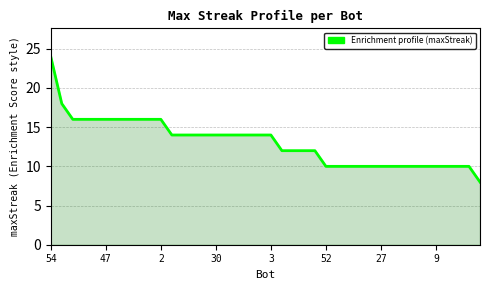

What is the difference between the maximum and minimum values?

16